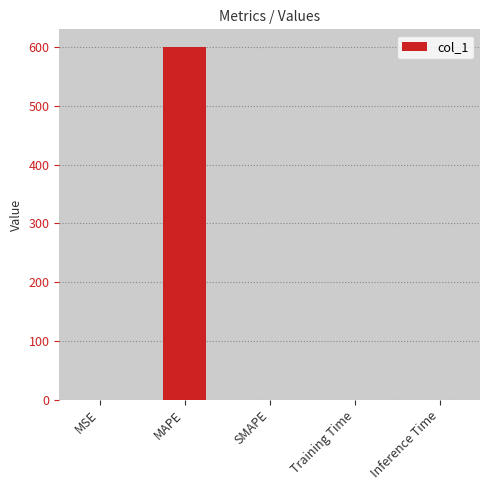

What is the greatest value displayed?

600.2